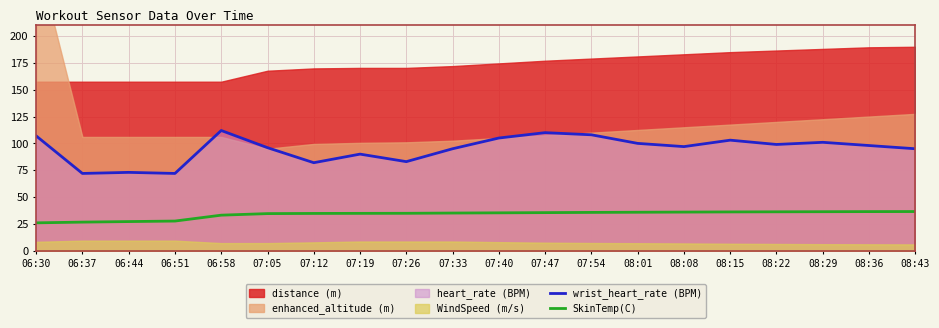

How many lines are shown in the chart?

2